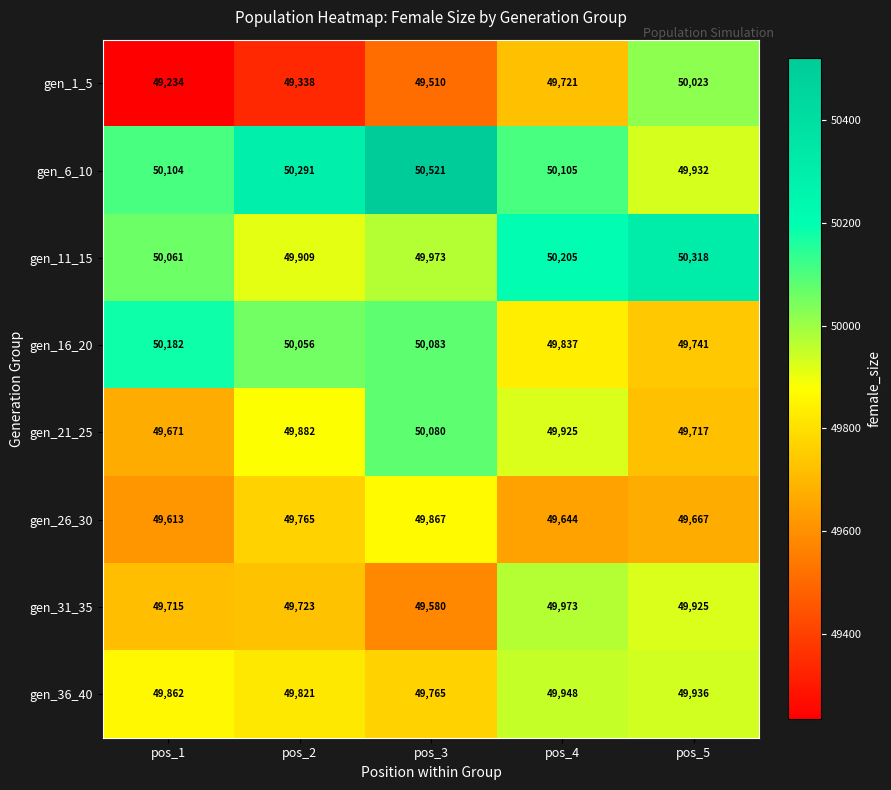

What is the average value of the gen_6_10 series?

50191